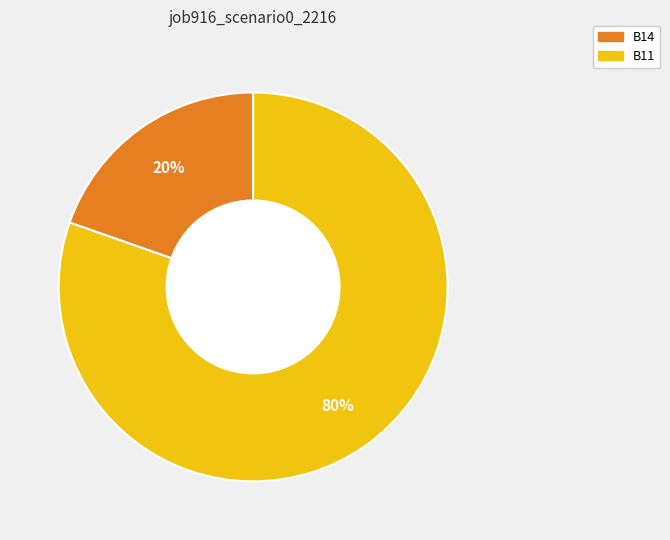

To the nearest percent, what is the average slice percentage?

50%